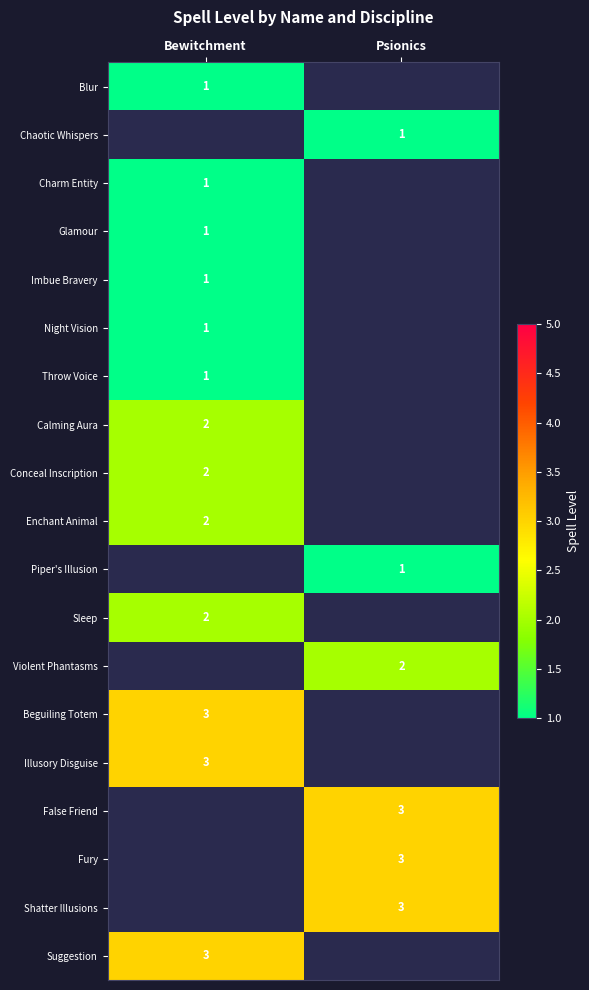

True or false: Glamour has a value of 1 at Bewitchment.

True